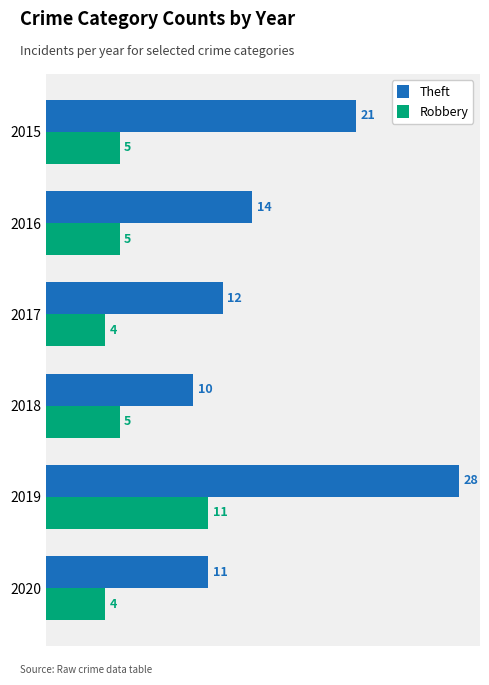

What is the lowest value of the Robbery series?

4